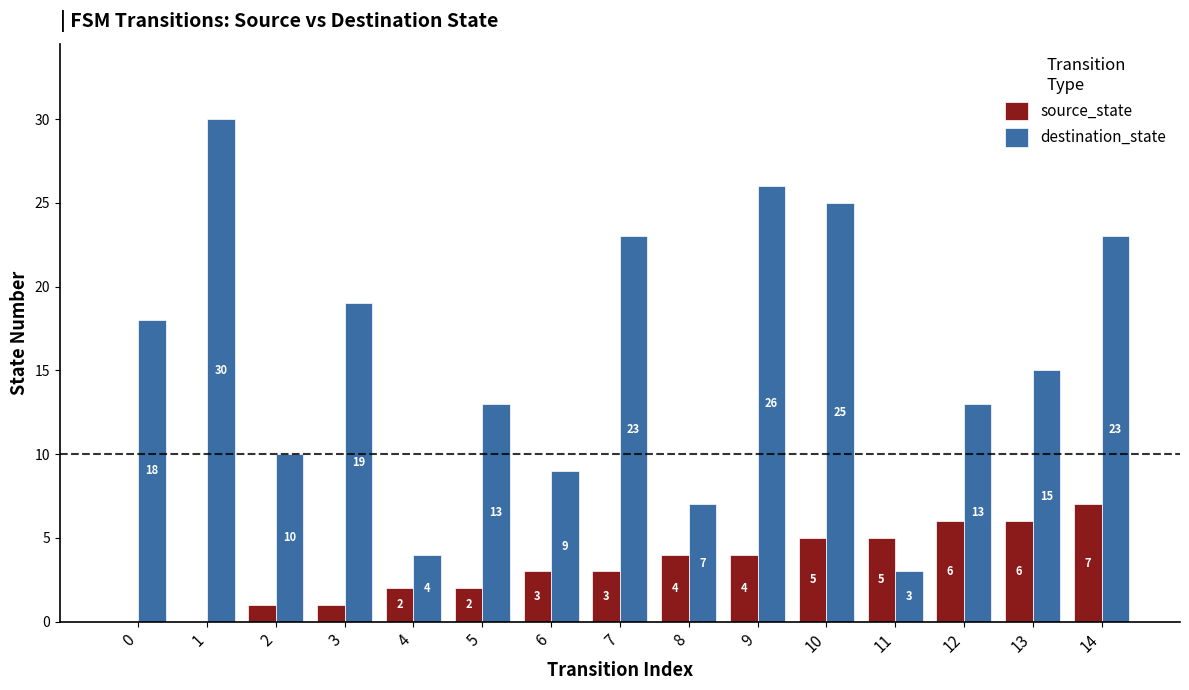

What is the average value of the destination_state series?

16